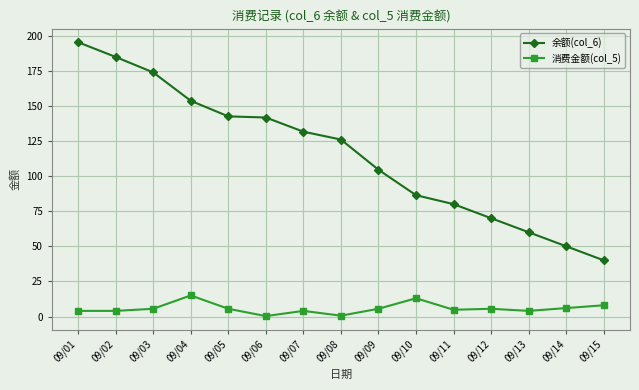

What is the value of the 余额(col_6) point at the 9th from the left?

104.5